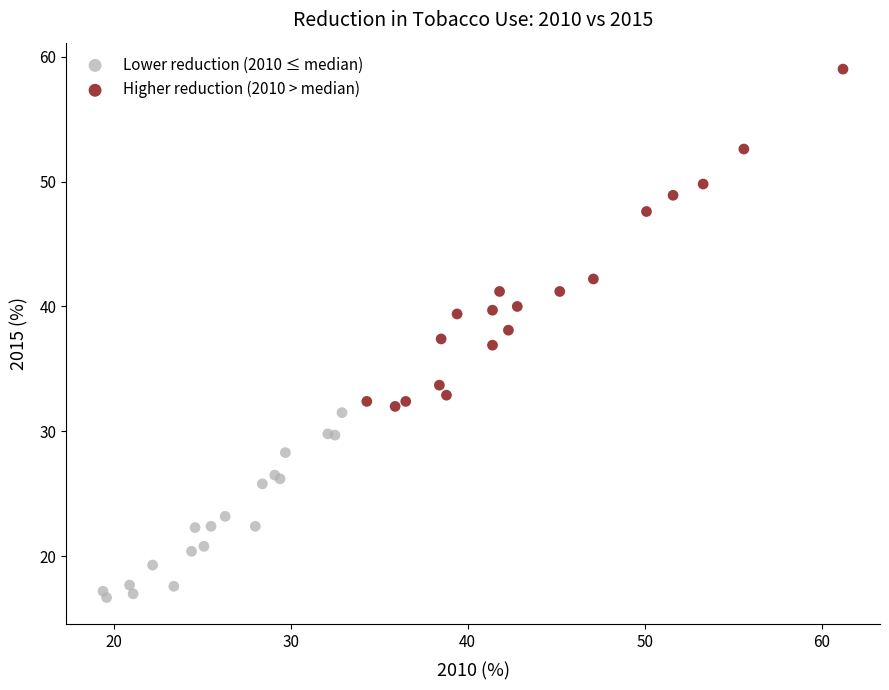

Which series reaches the minimum Y coordinate?

Lower reduction (2010 ≤ median)